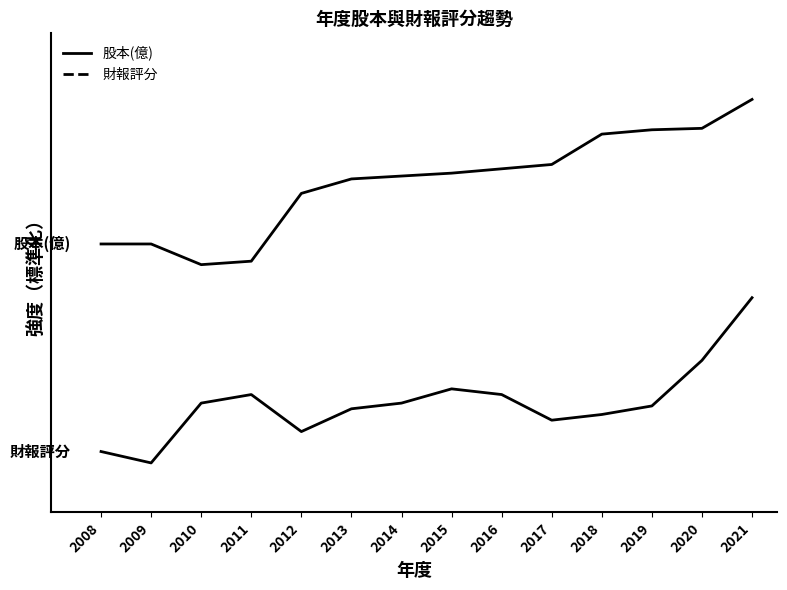

Does the chart have visible grid lines?

No